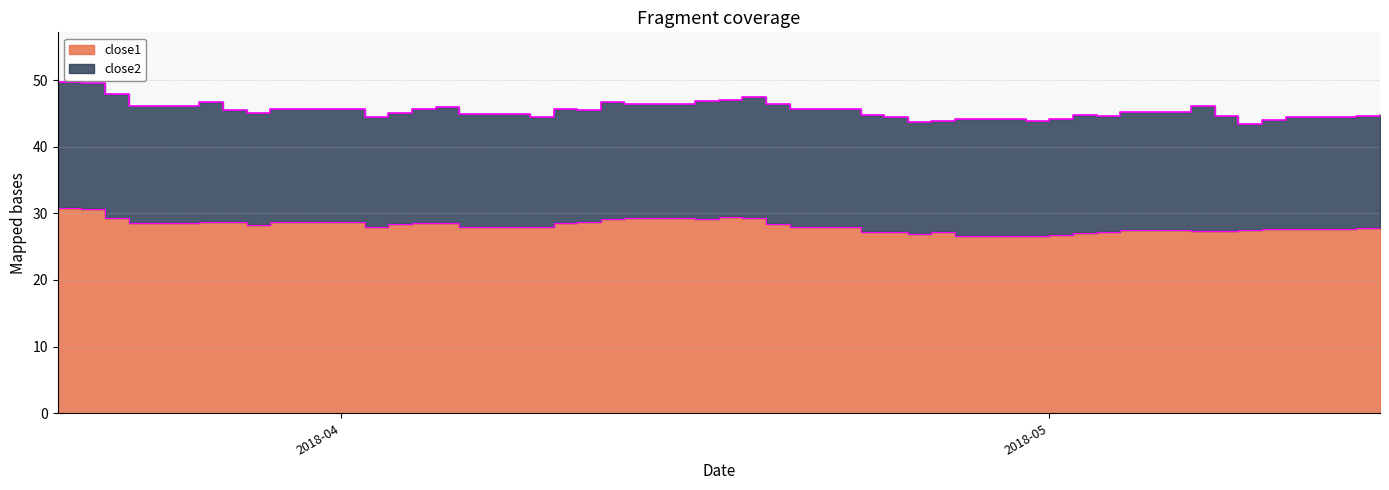

True or false: the data has more than 0 interior local peaks.

True